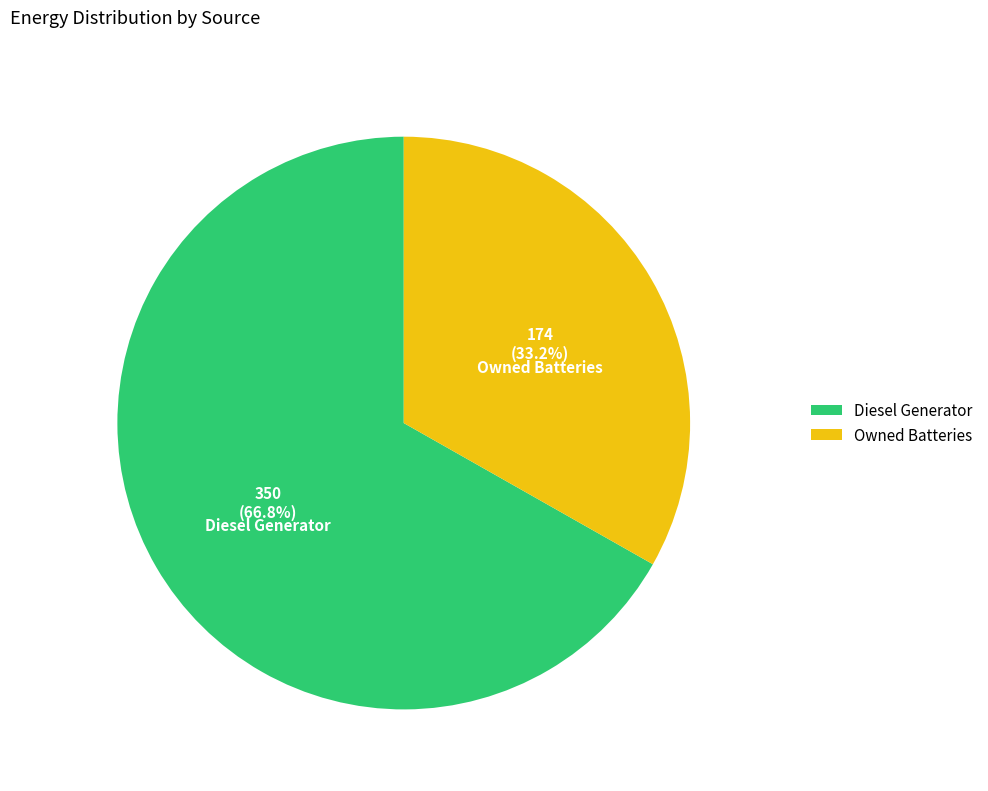

True or false: Diesel Generator accounts for 53% of the total.

False